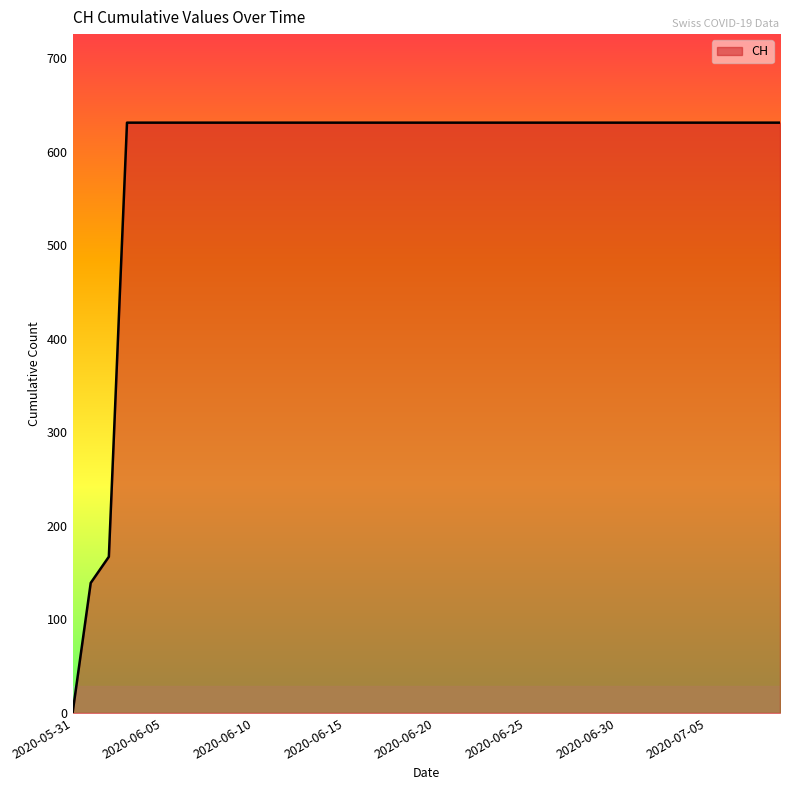

What is the difference between the second highest and minimum values?

631